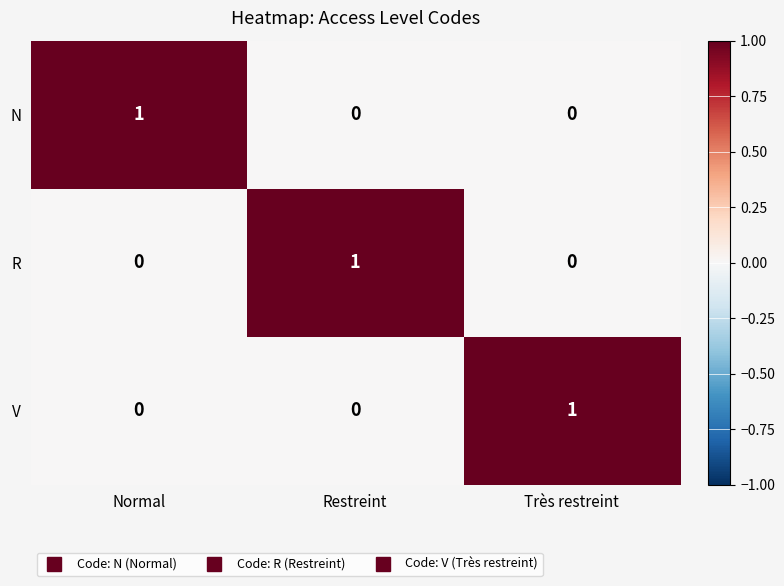

True or false: R has a value of 1 at Normal.

False